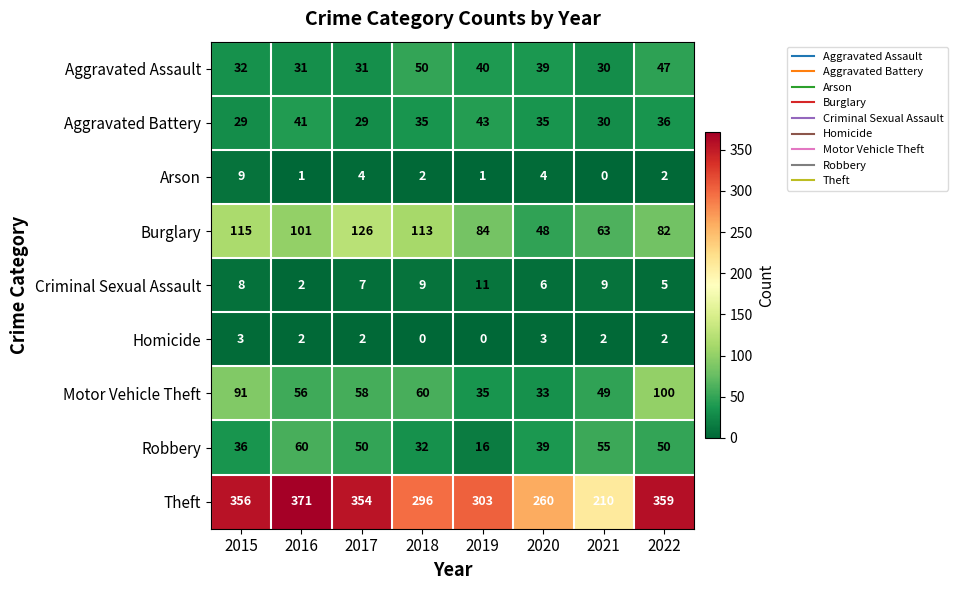

What is the difference between the maximum and second lowest values in the Robbery series?

28